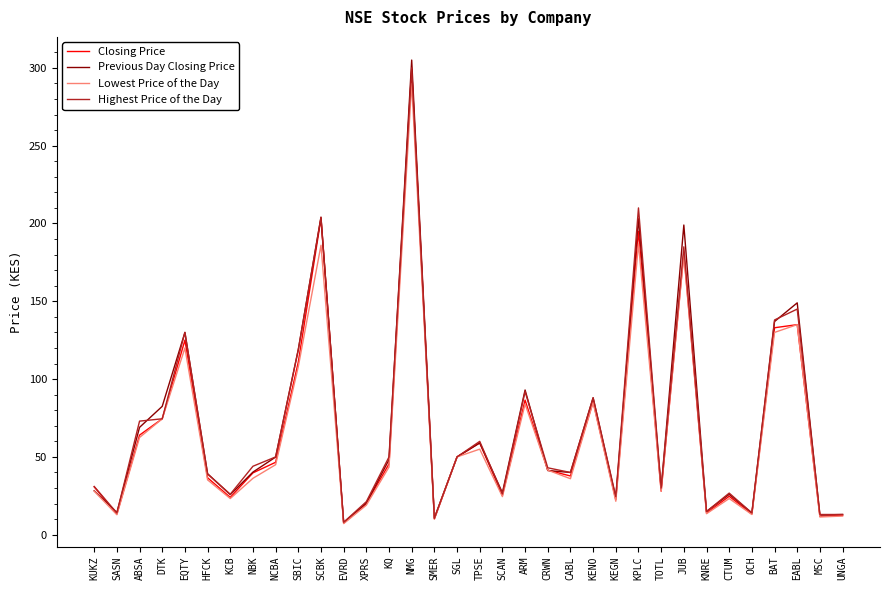

What position from the left is JUB?

27